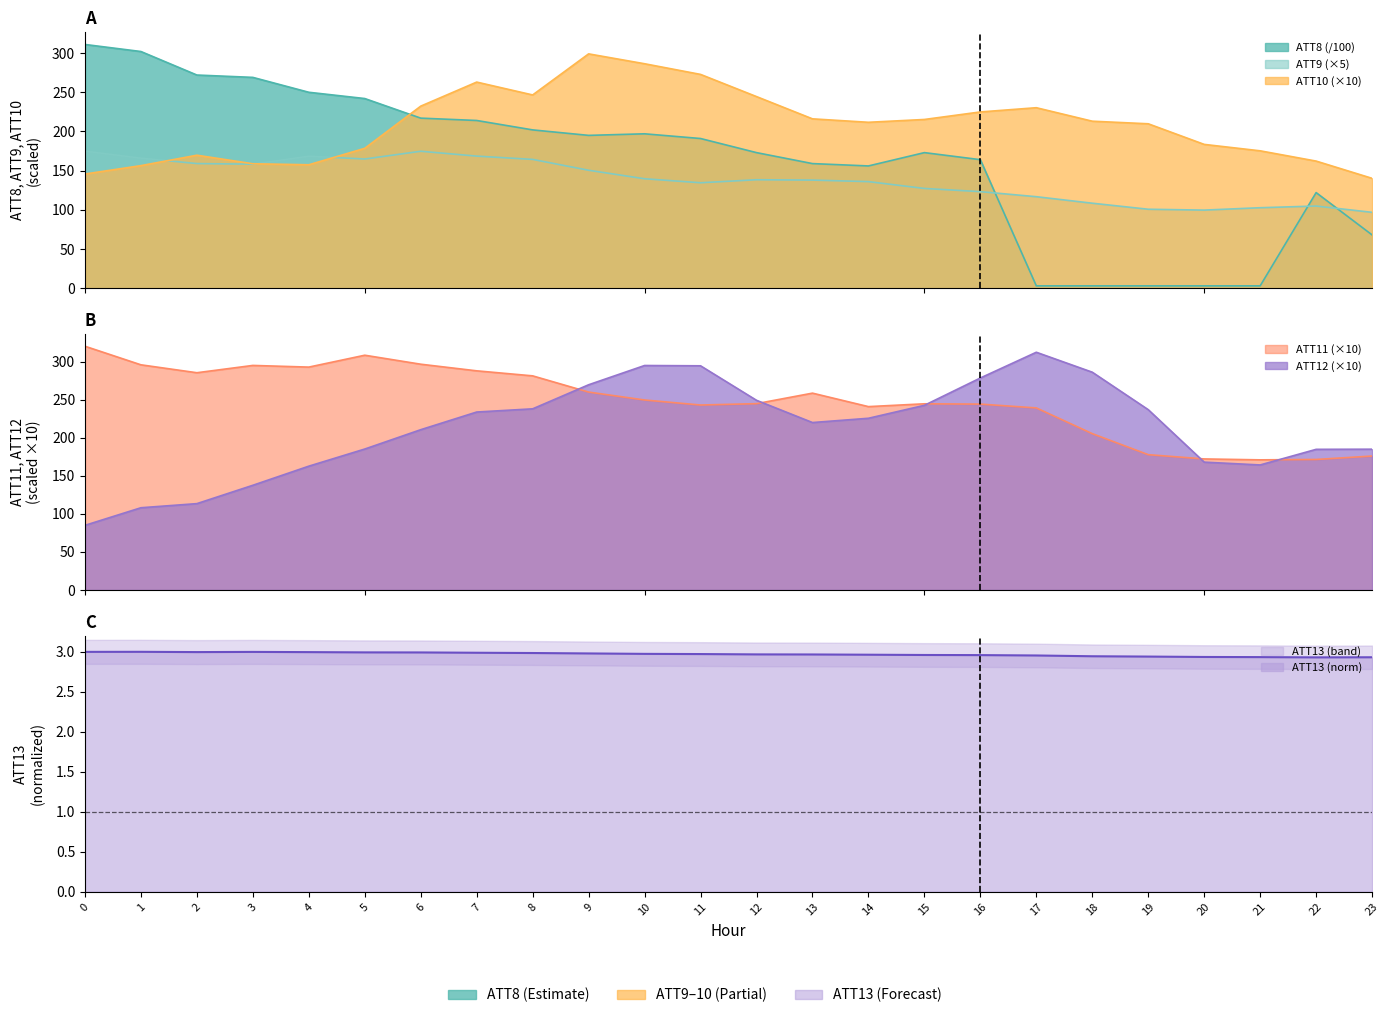

Where is ATT9 nearest to the value 135?

11